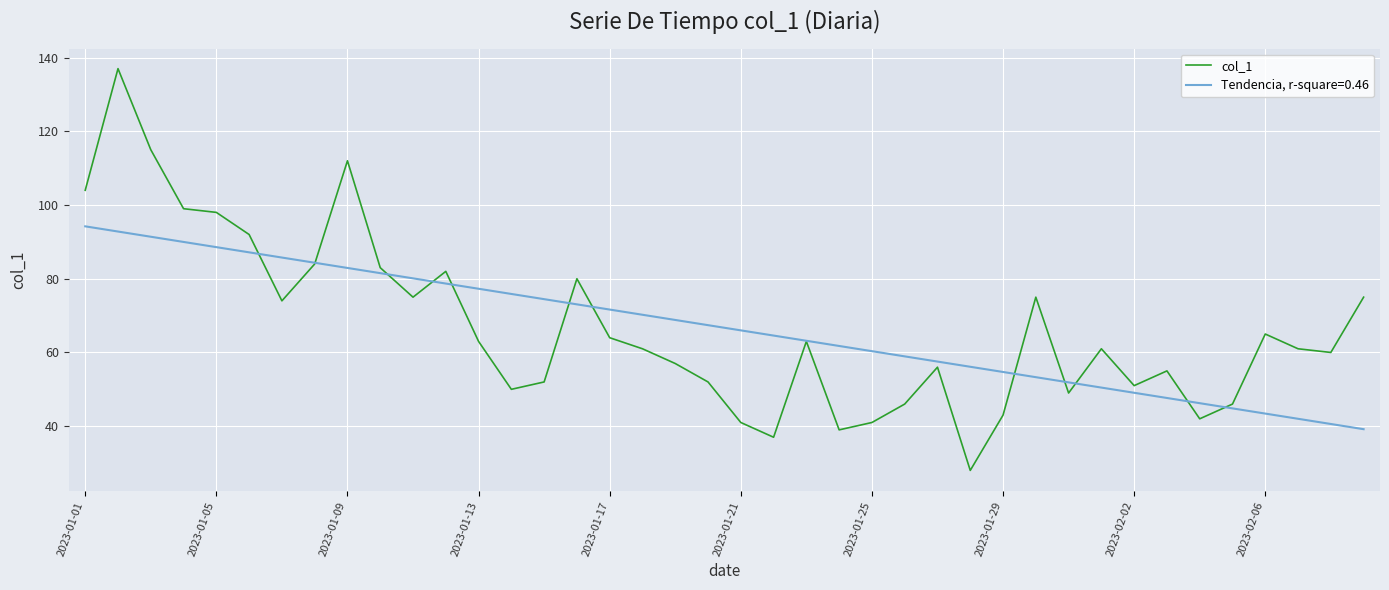

Which series has the widest spread of values?

col_1